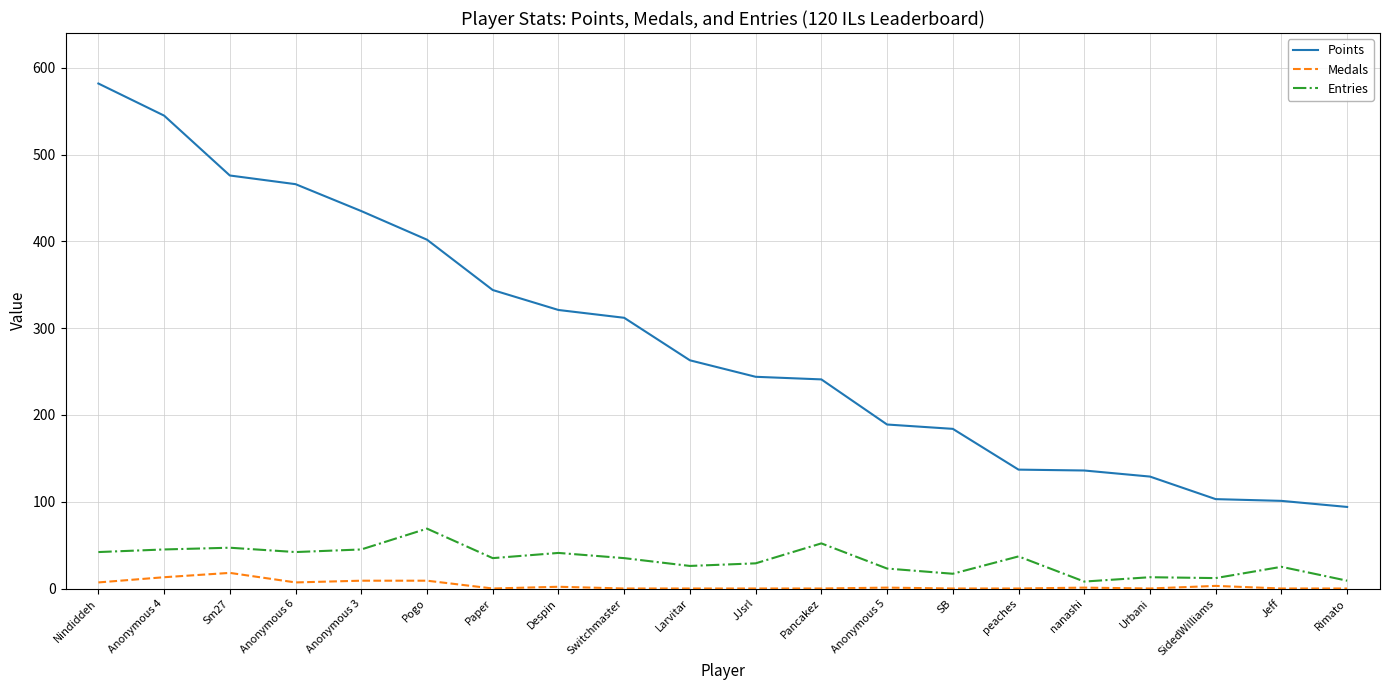

At Urbani, list the series in order from largest to smallest.

Points, Entries, Medals